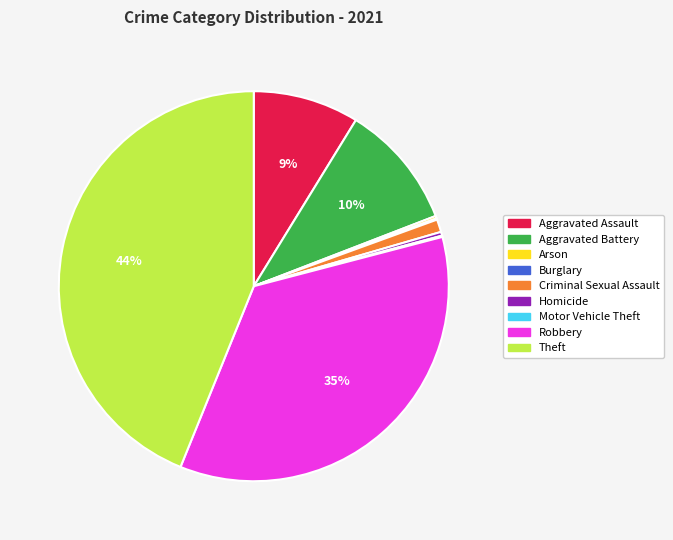

True or false: Homicide accounts for 0% of the total.

True